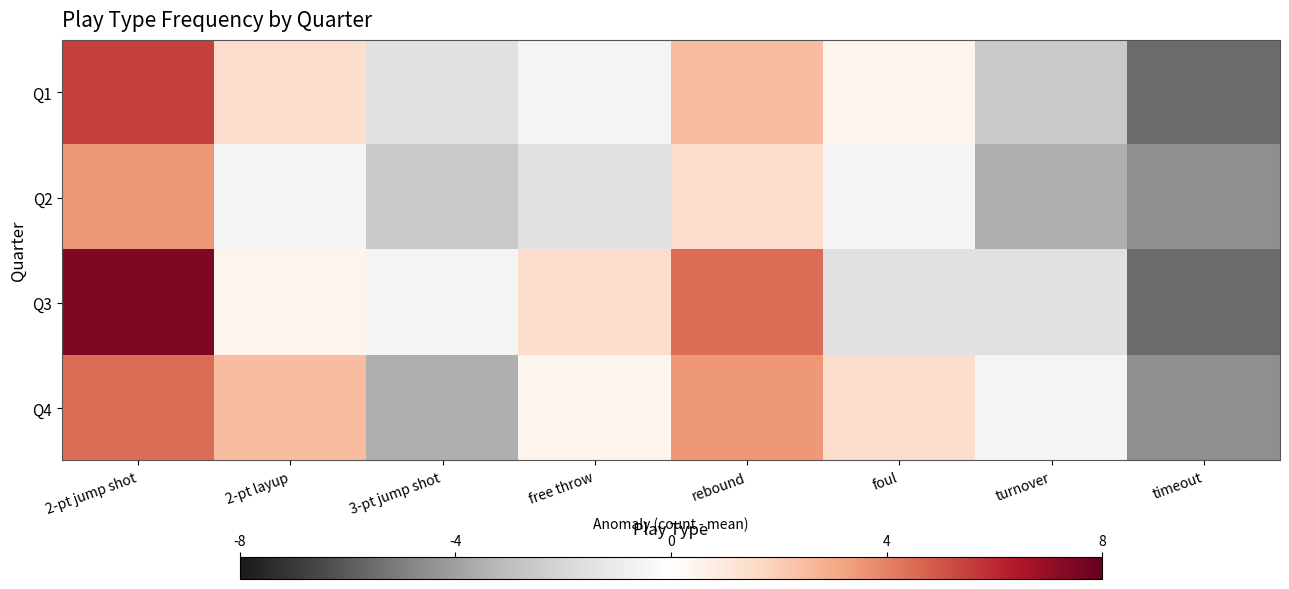

At which category is the sum across all series the highest?

2-pt jump shot